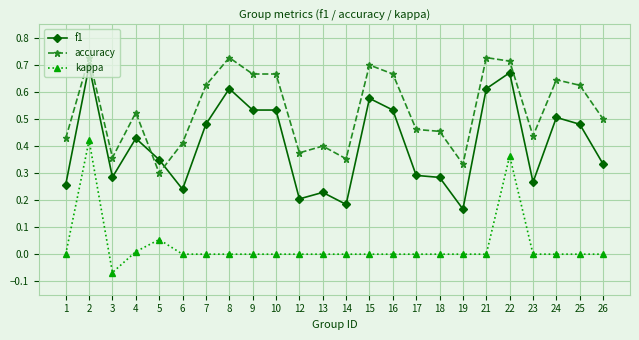

True or false: f1 has a value of 0.3 at 23.

True